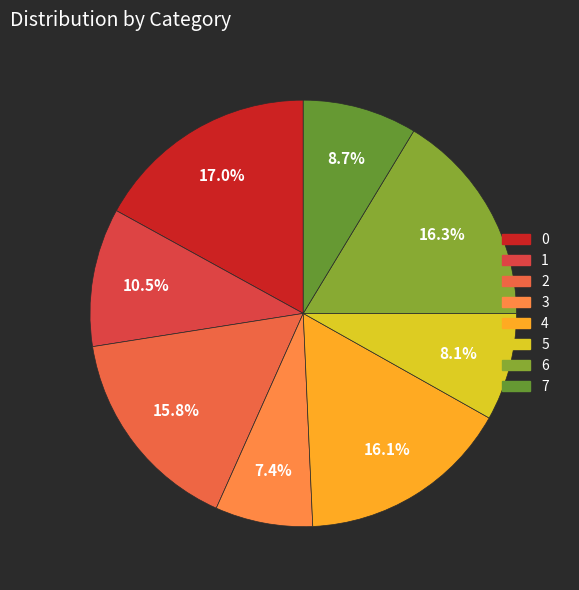

True or false: 2 accounts for 16% of the total.

True